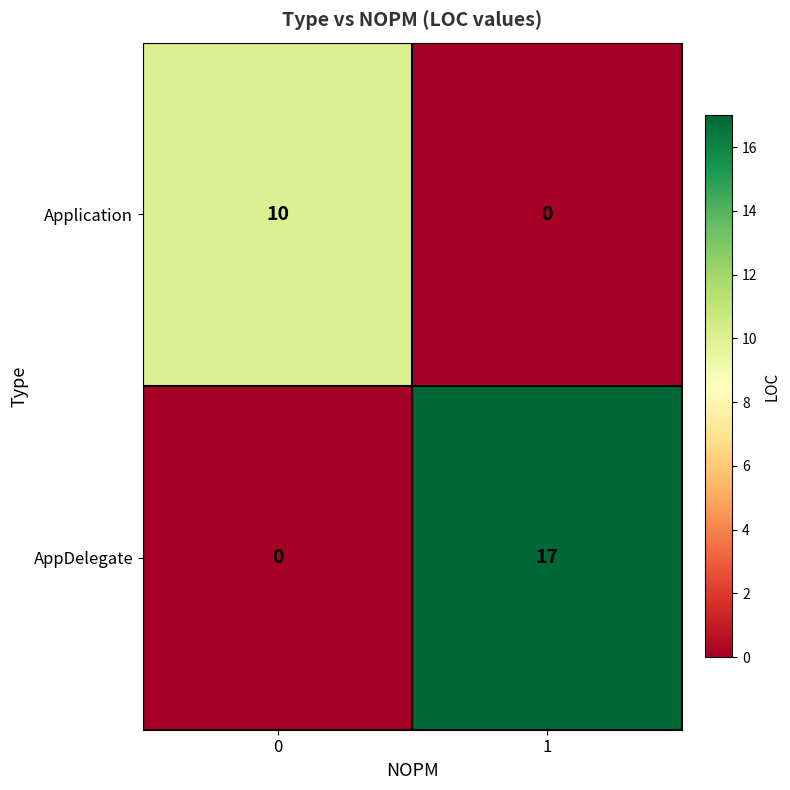

How many distinct data groups are displayed?

2